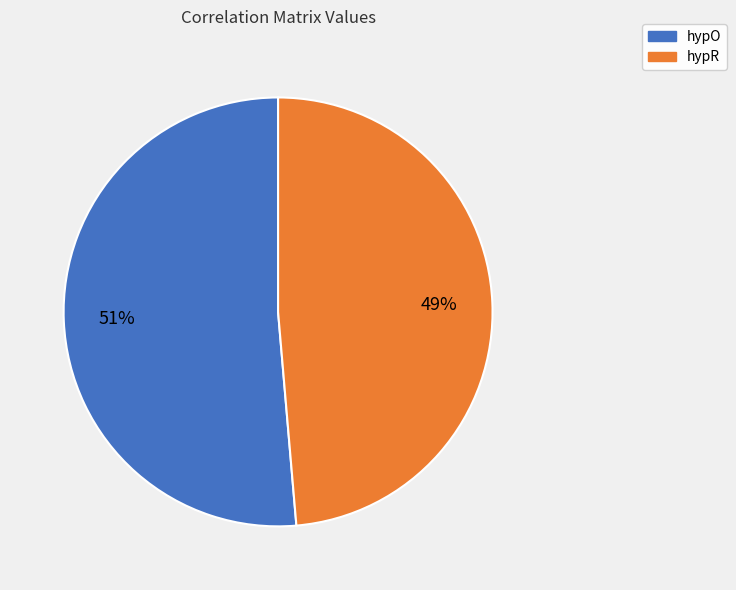

Which category has the smallest portion of the pie?

hypR